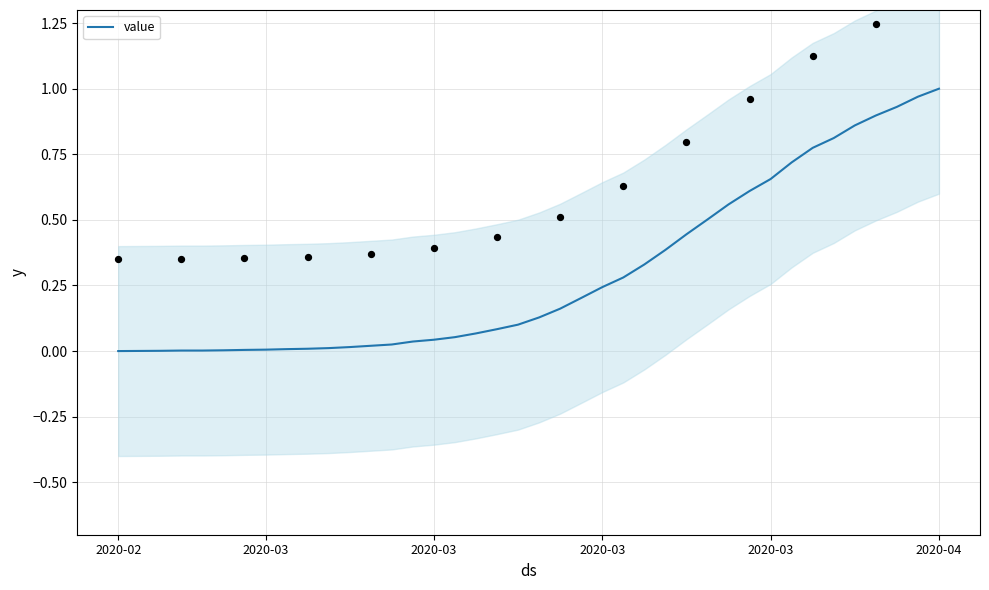

Which has a higher value, 12 or 34?

34